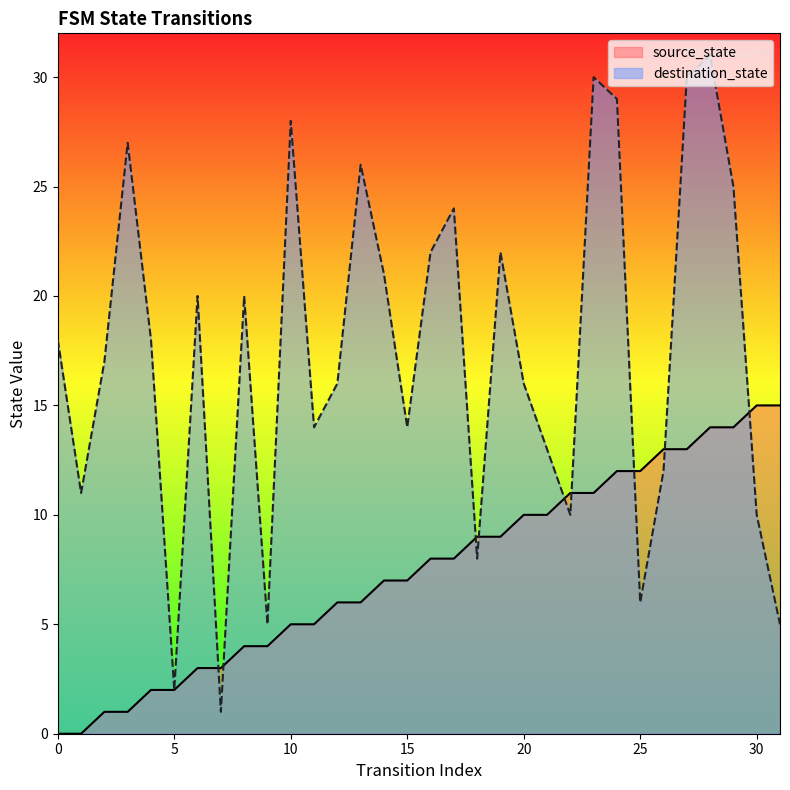

What is the maximum value shown in the chart?

31